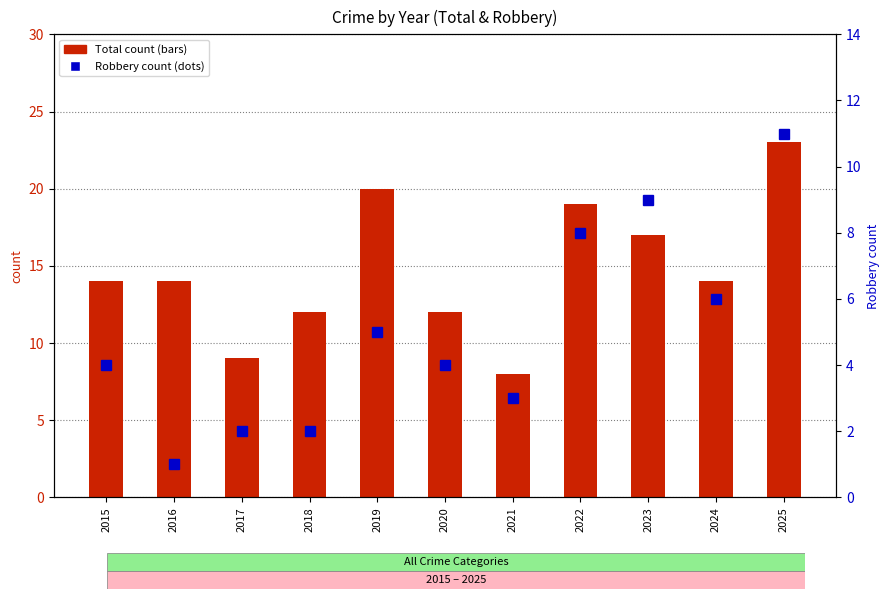

The Total series shows 35 at 2019. True or false?

False